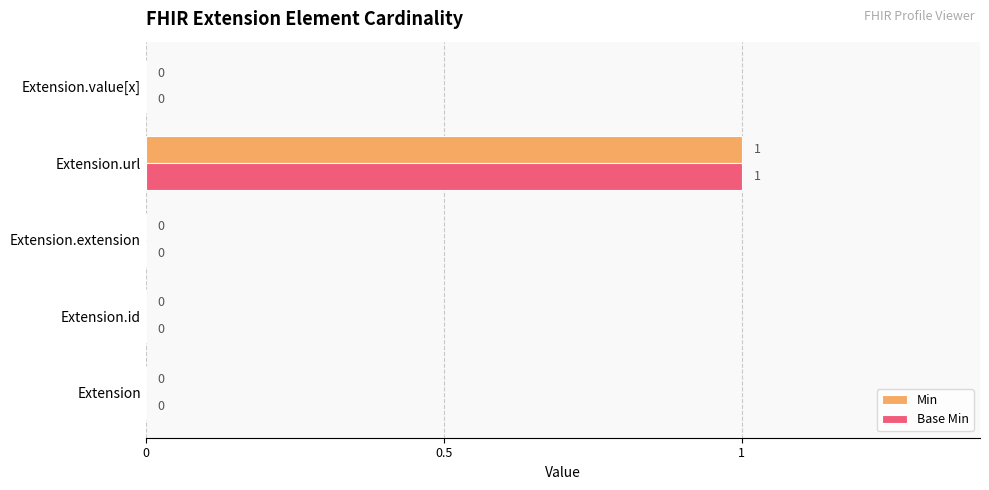

How many values in Base Min are above zero?

1